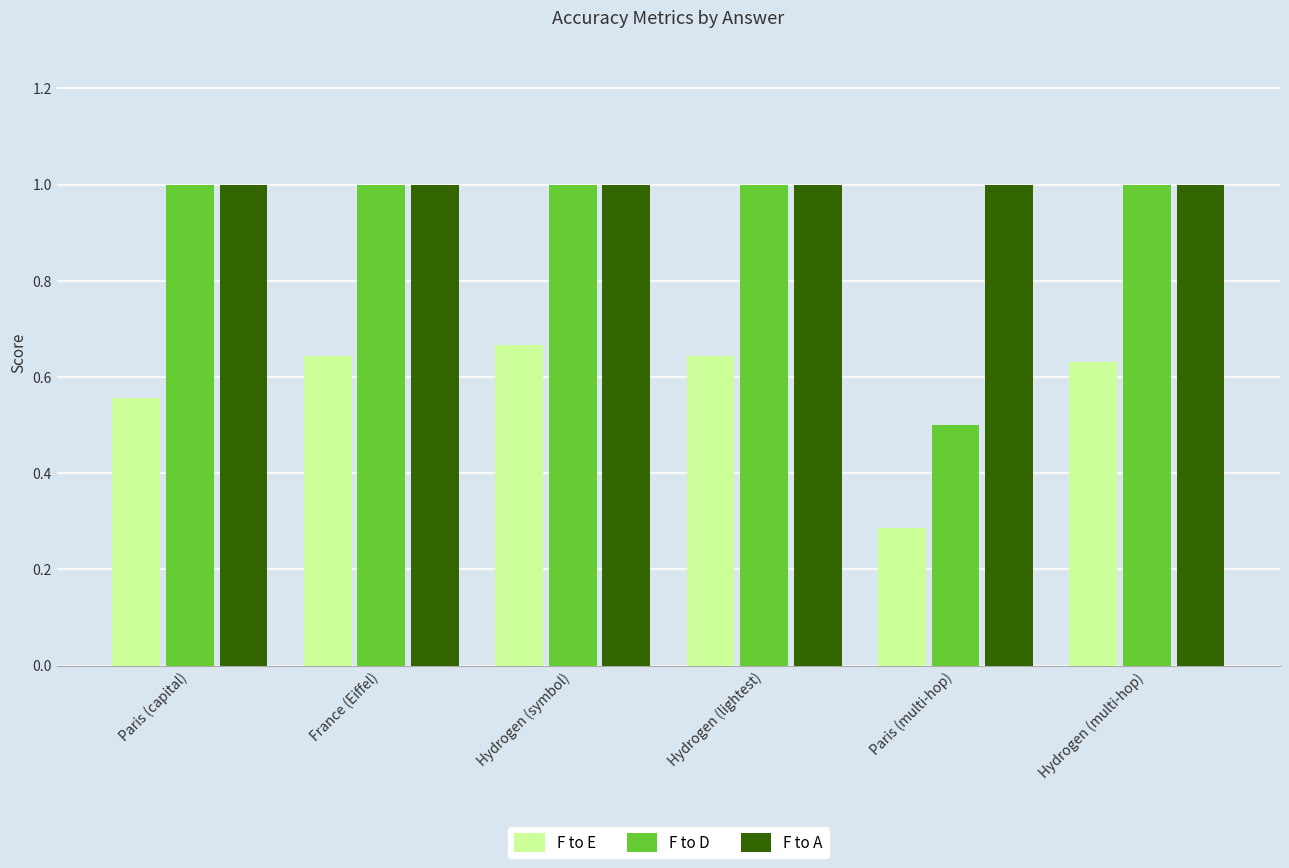

What is the highest value of the F to A series?

1.0